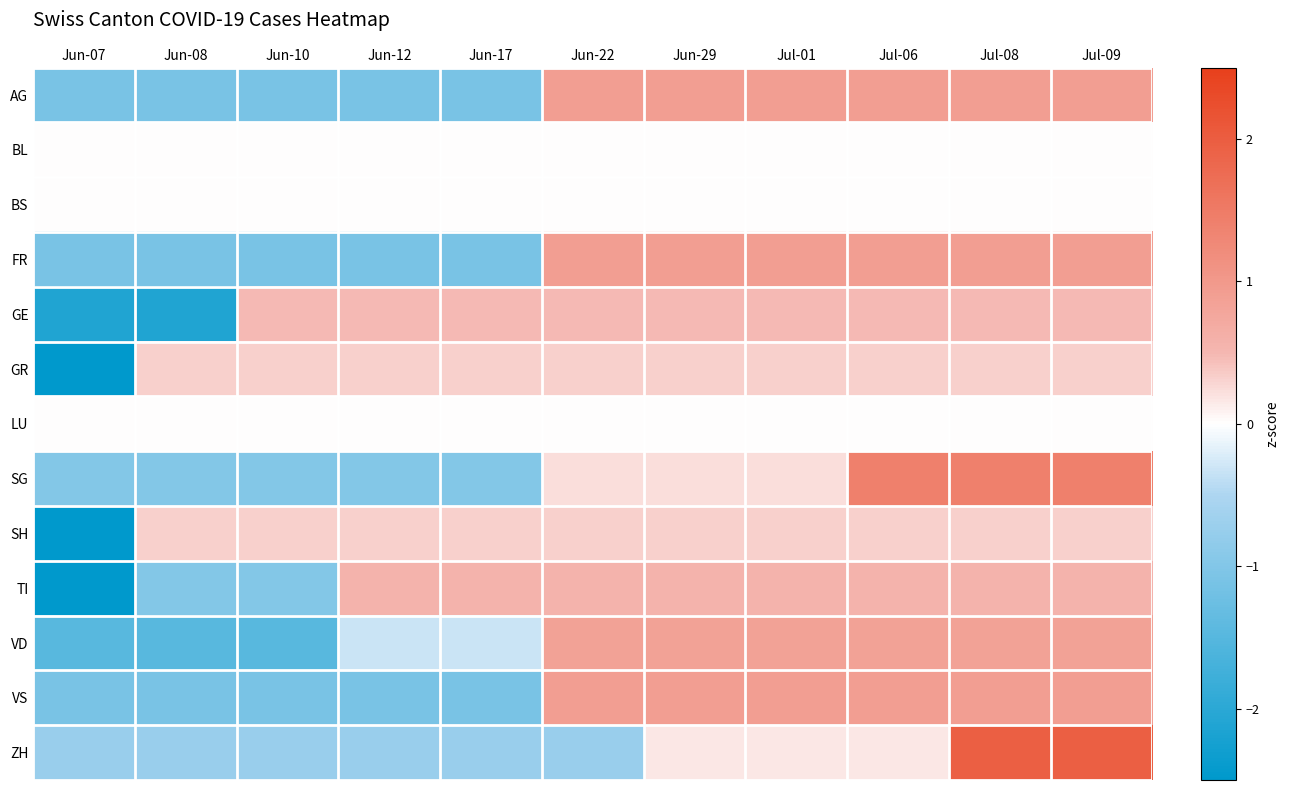

What is the spread (max minus min) of values at Jun-08?

2.4